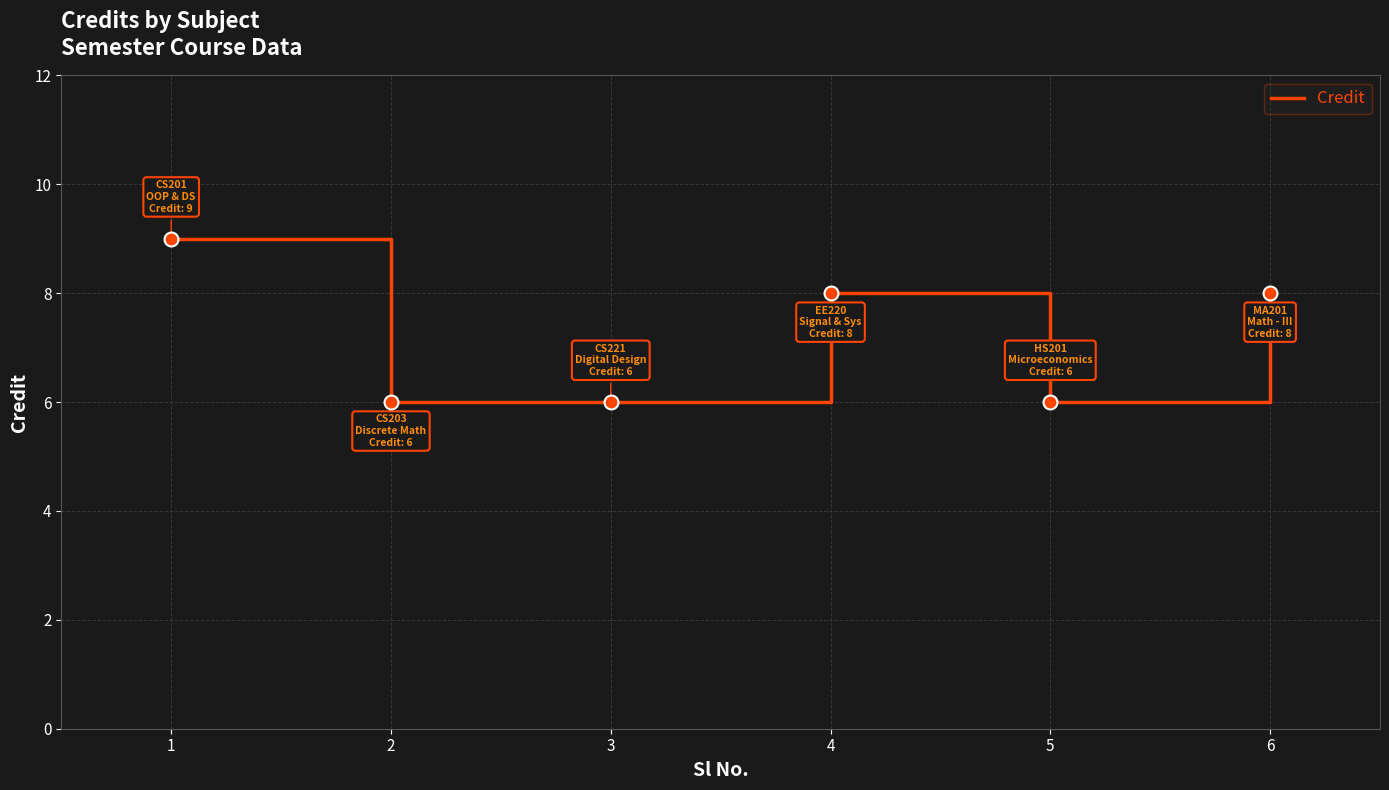

What is the ratio of the value at 5 to the value at 2?

1.0